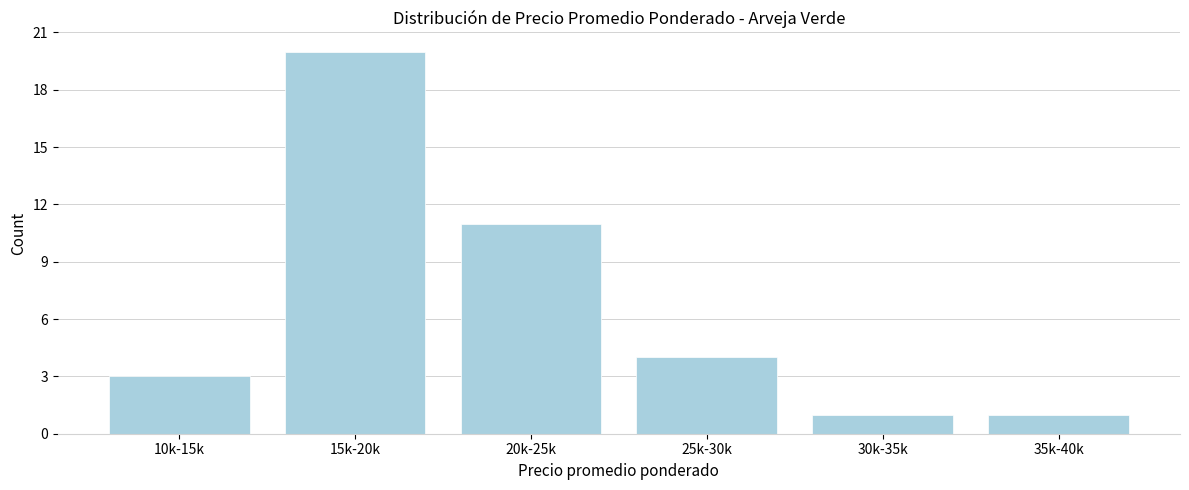

Reading left to right, list all the values displayed in this chart.

3	20	11	4	1	1